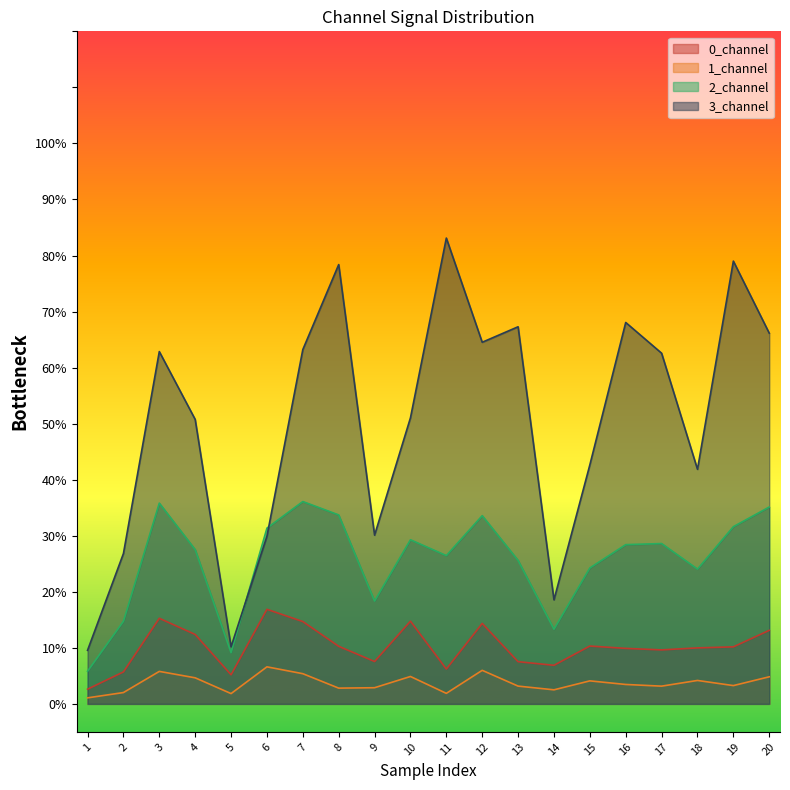

How many data points does each series have?

20